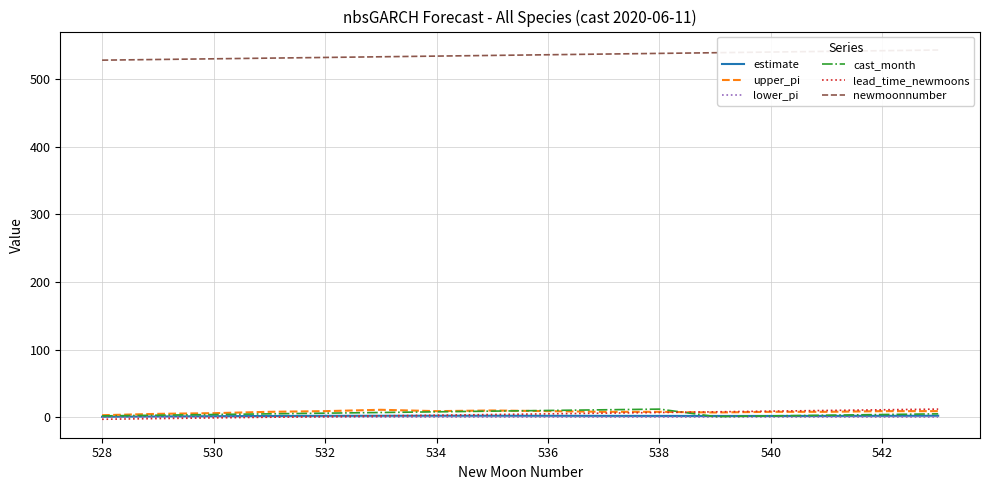

What is the value of the newmoonnumber point at the 12th from the left?

539.0